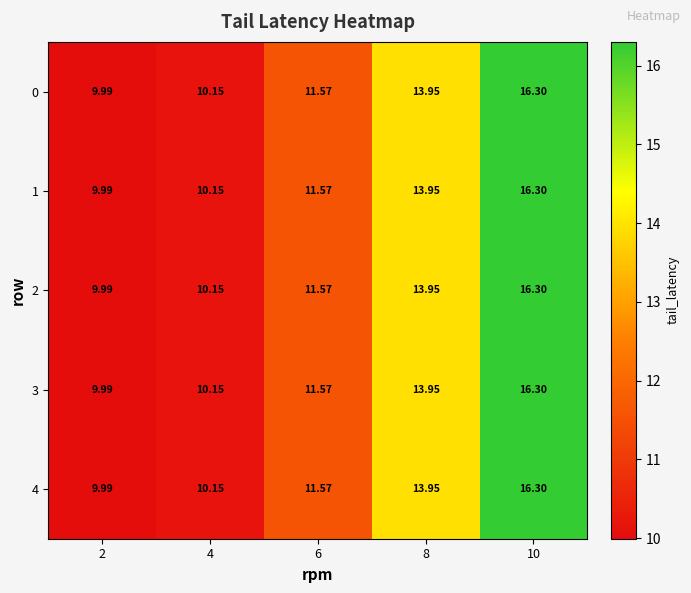

At which category is the sum across all series the highest?

10